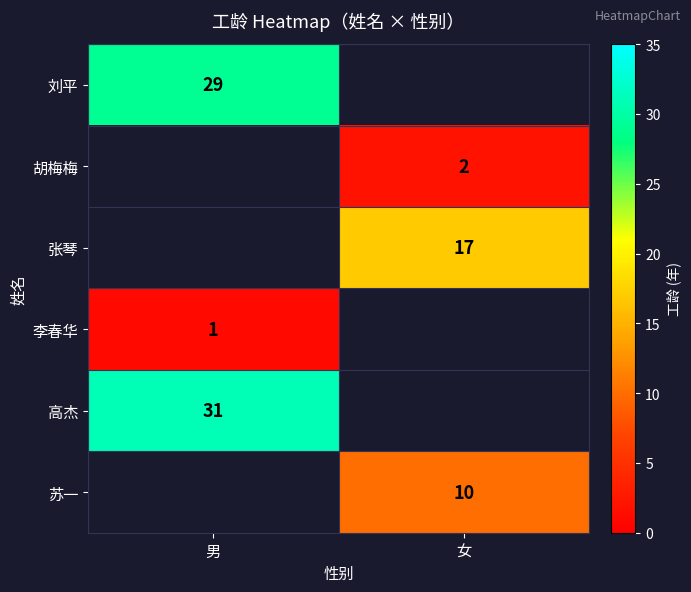

True or false: 胡梅梅 has a value of 2 at 女.

True